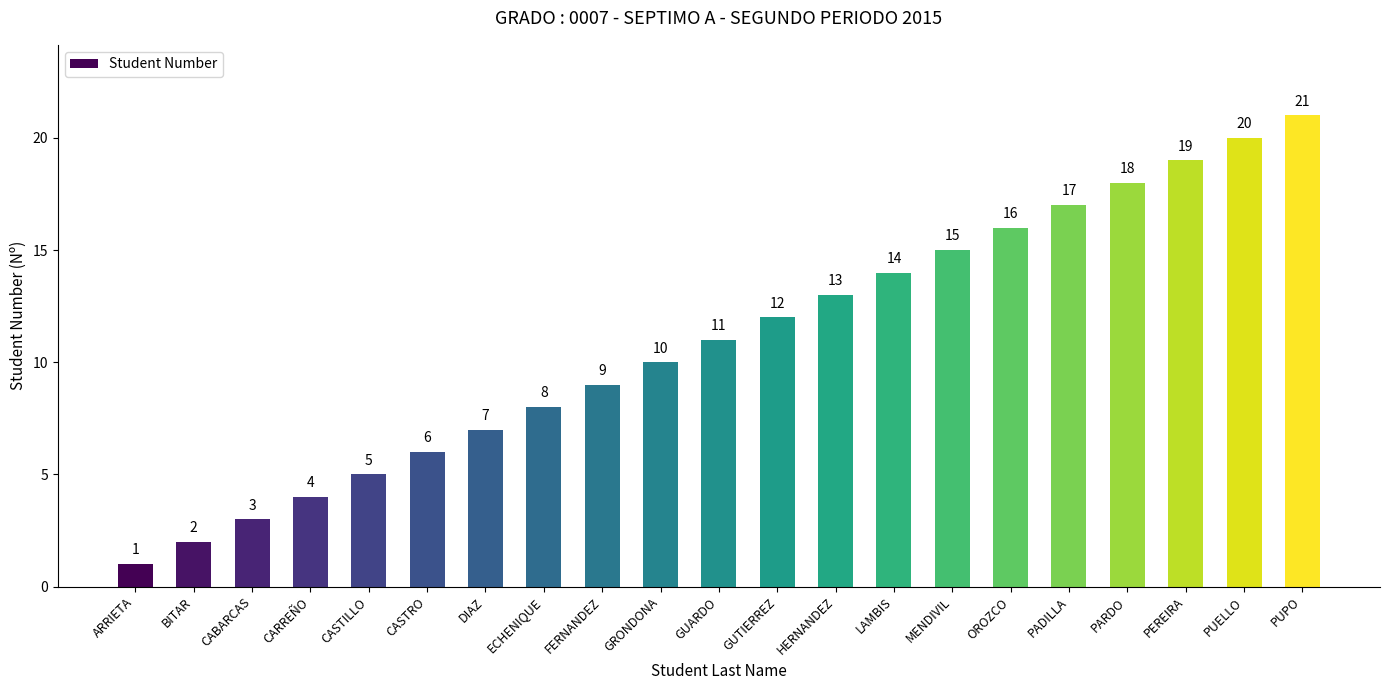

Approximately how many times larger is the value at MENDIVIL compared to GRONDONA?

1.5